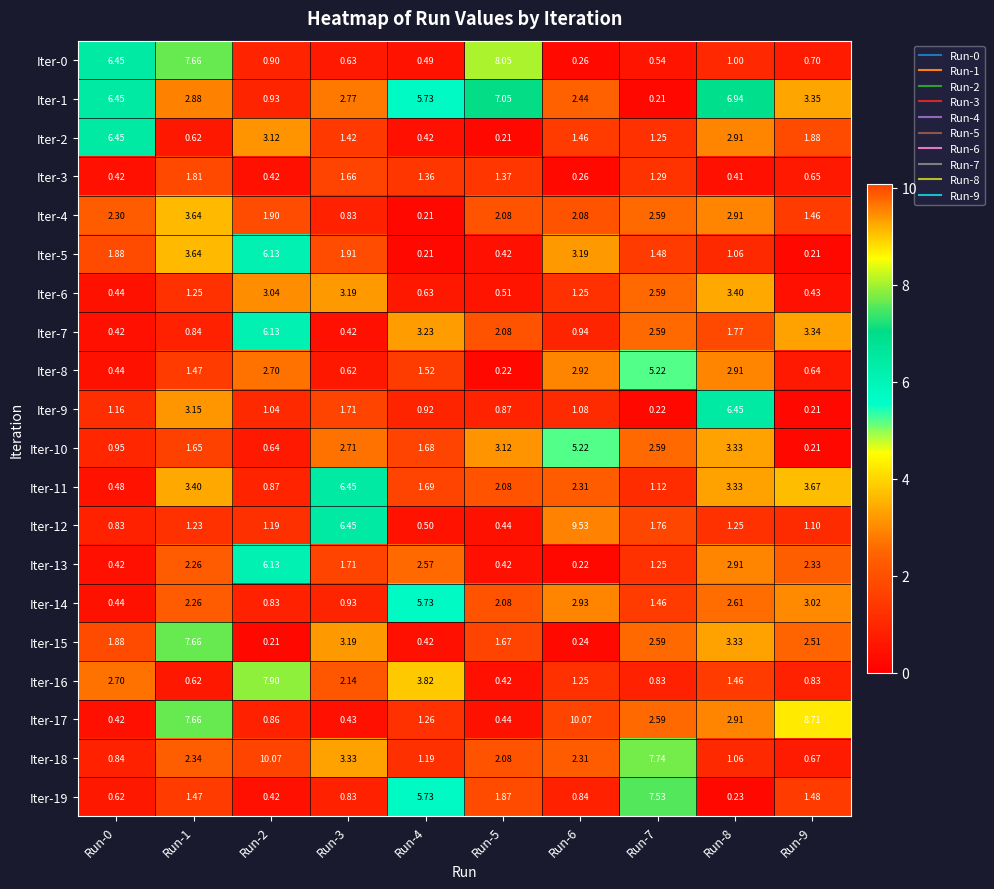

How many series are shown in this chart?

20